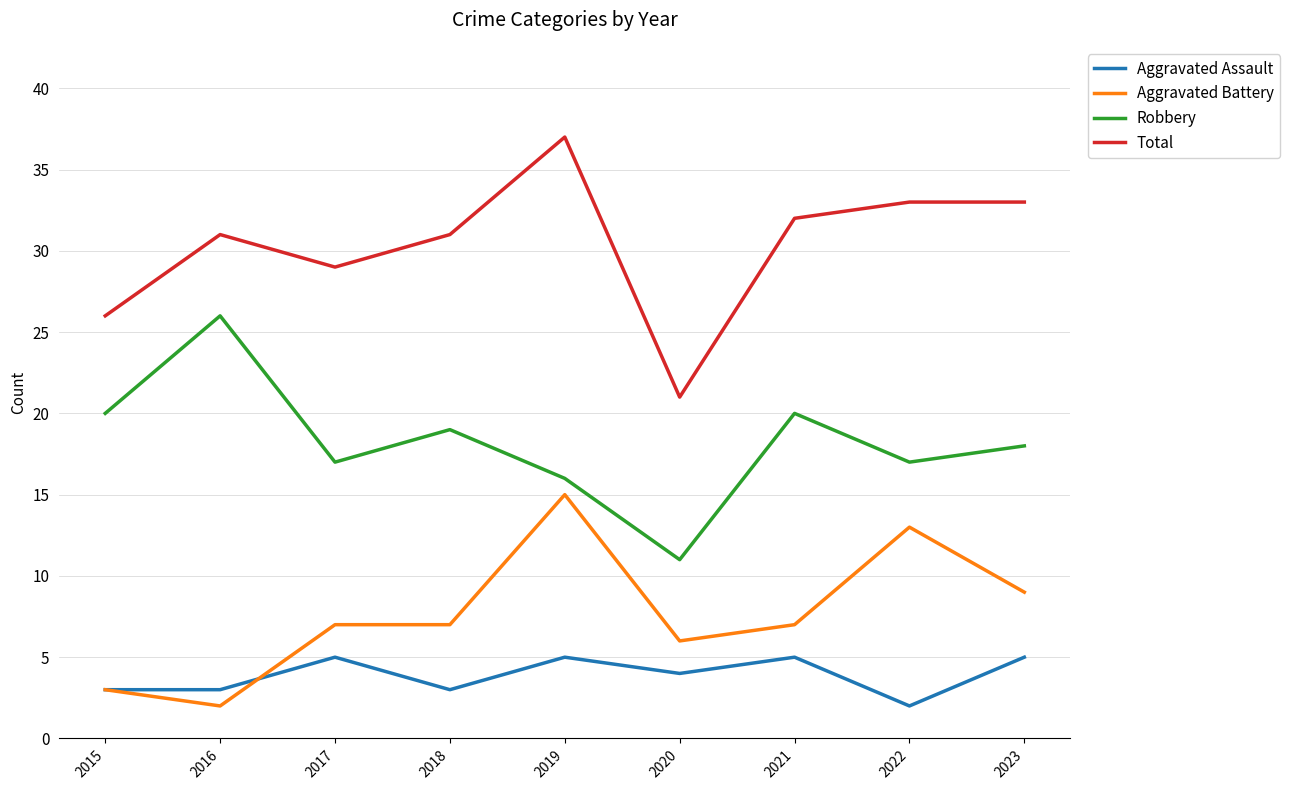

Which series has the largest total across all categories?

Total